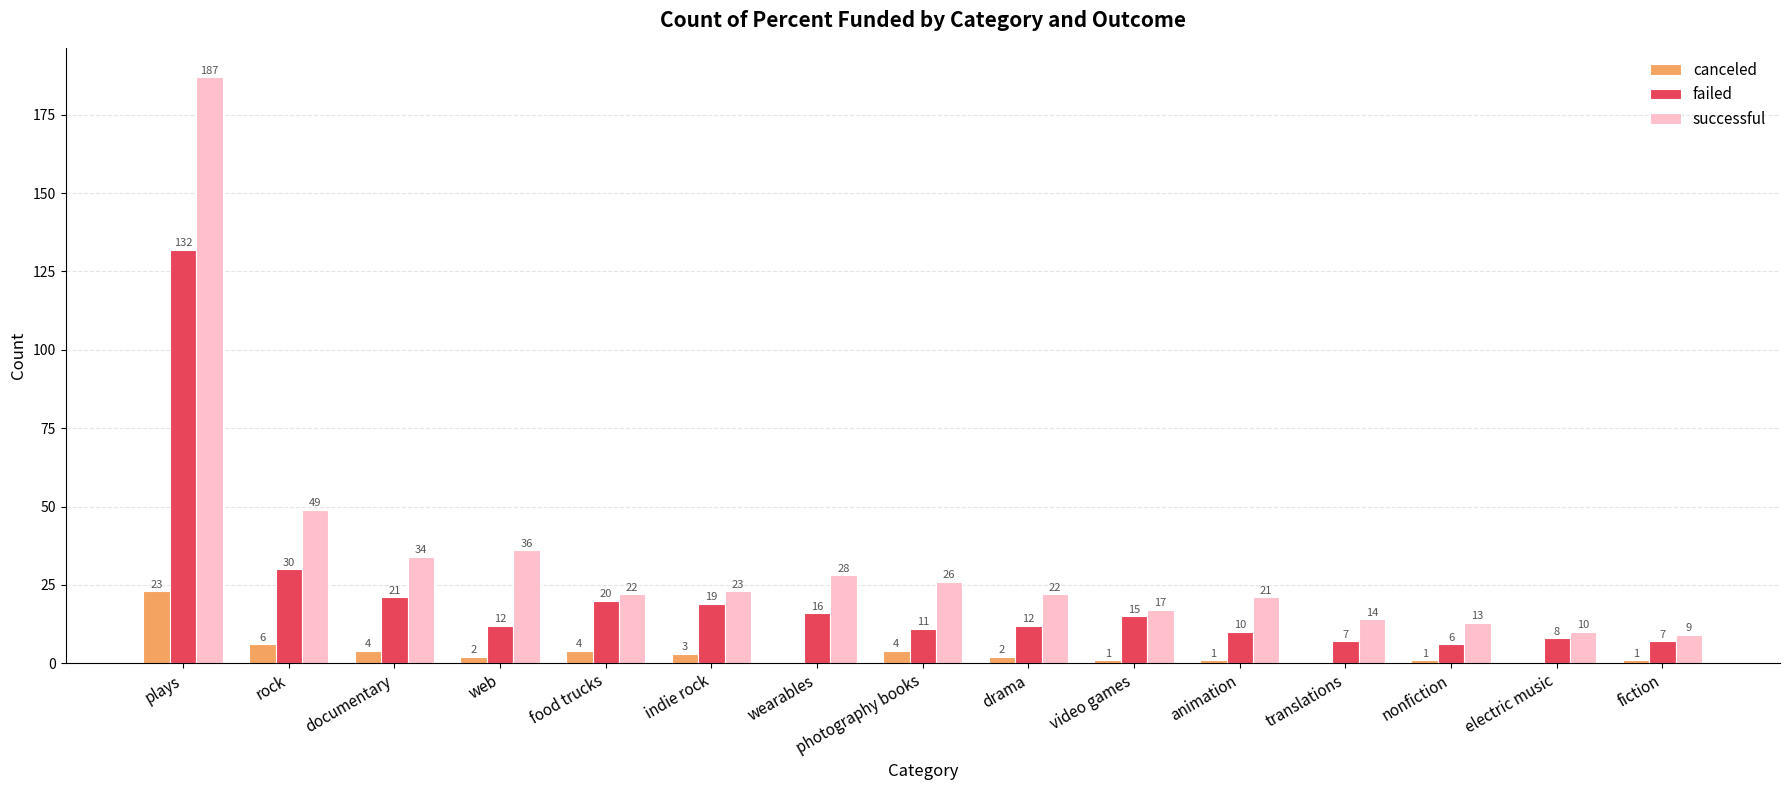

Is the value of failed at video games greater than the value of canceled at wearables?

Yes